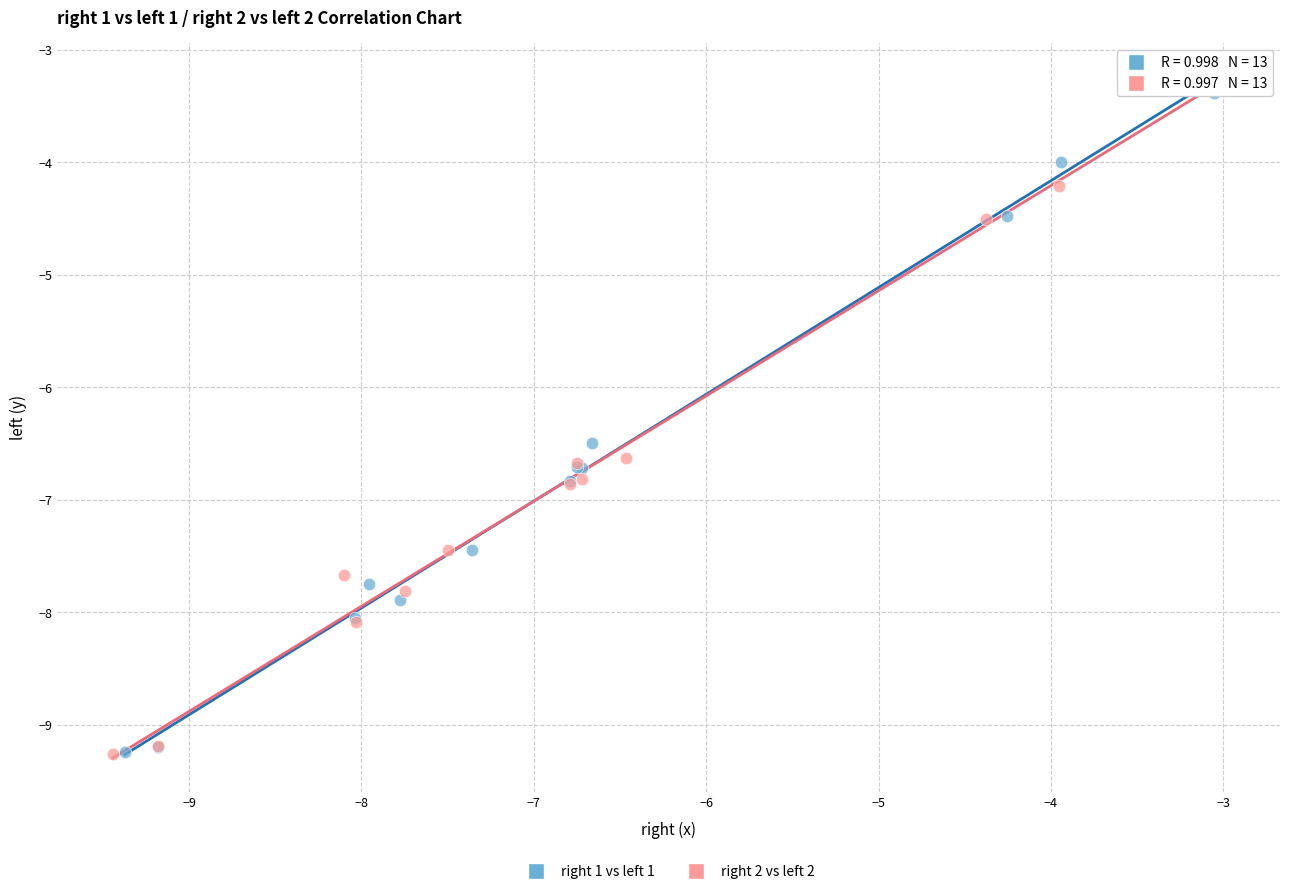

Which series has the largest Y range (max minus min)?

right 2 vs left 2